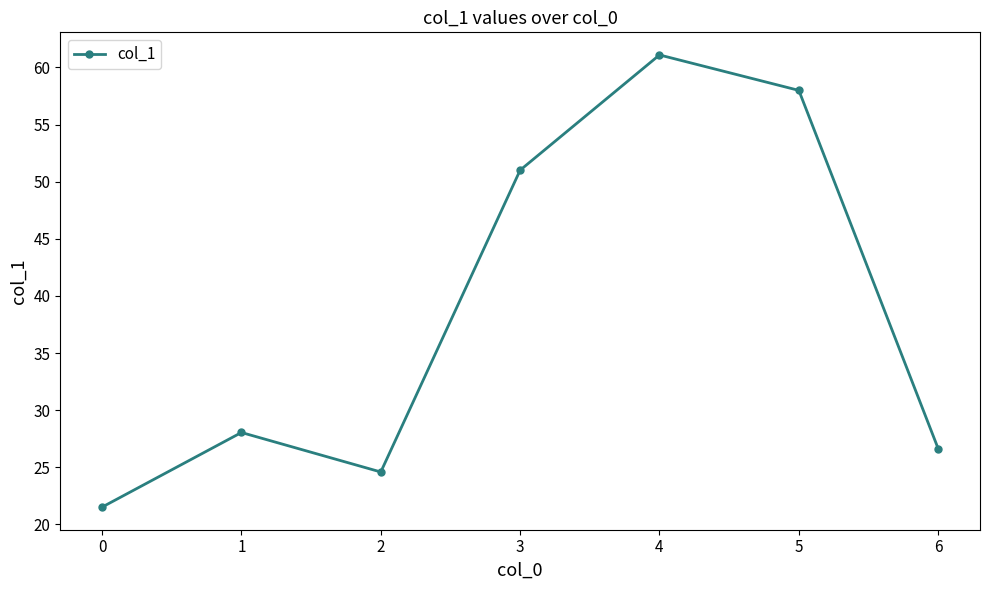

Reading left to right, list all the values displayed in this chart.

0=21.5	1=28.0	2=24.6	3=51.0	4=61.1	5=58.0	6=26.6